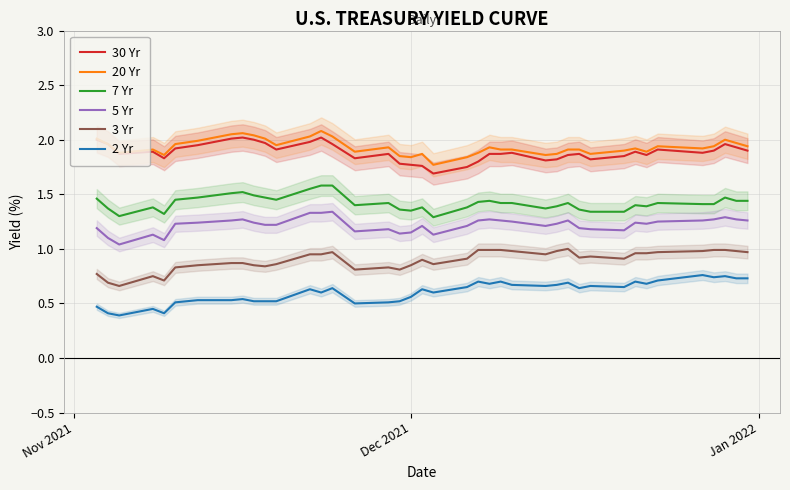

What is the average value of the 2 Yr series?

0.6